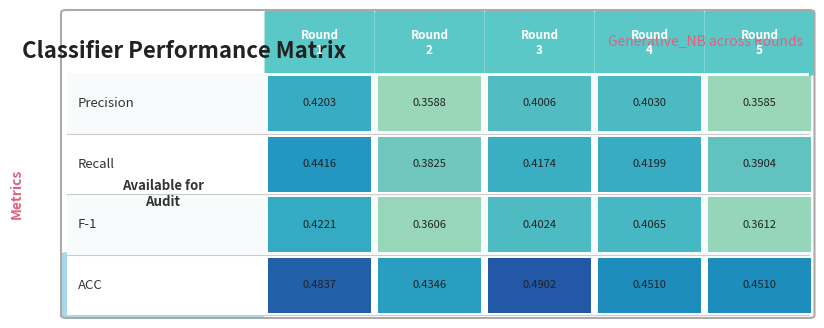

Read the value at Round 4.

0.4